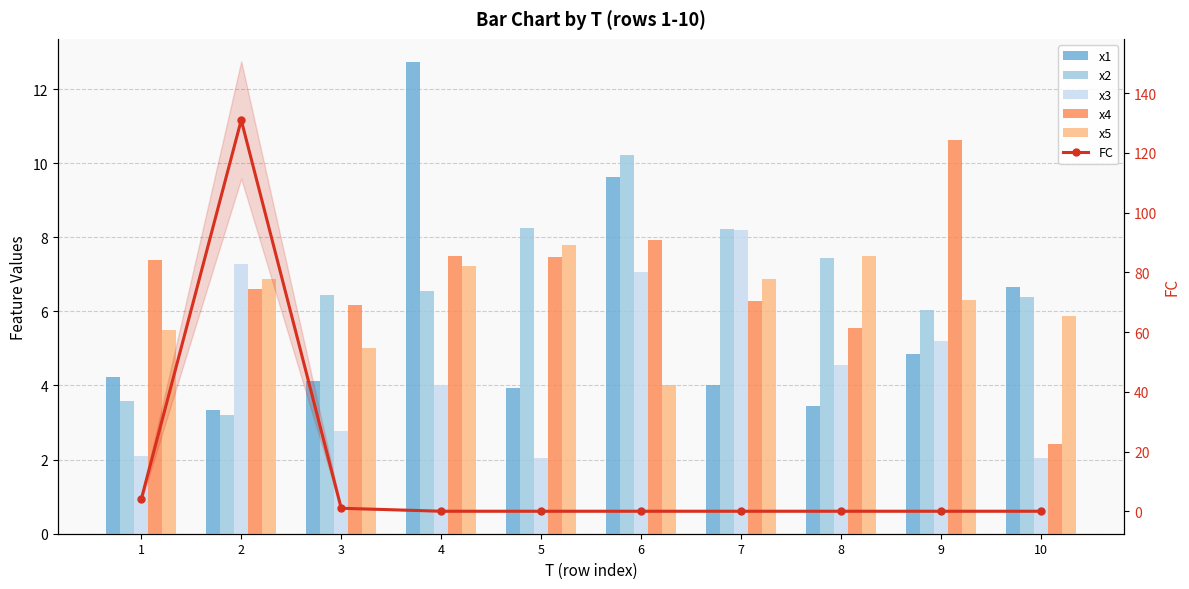

The x3 series shows 5.0 at 2. True or false?

False